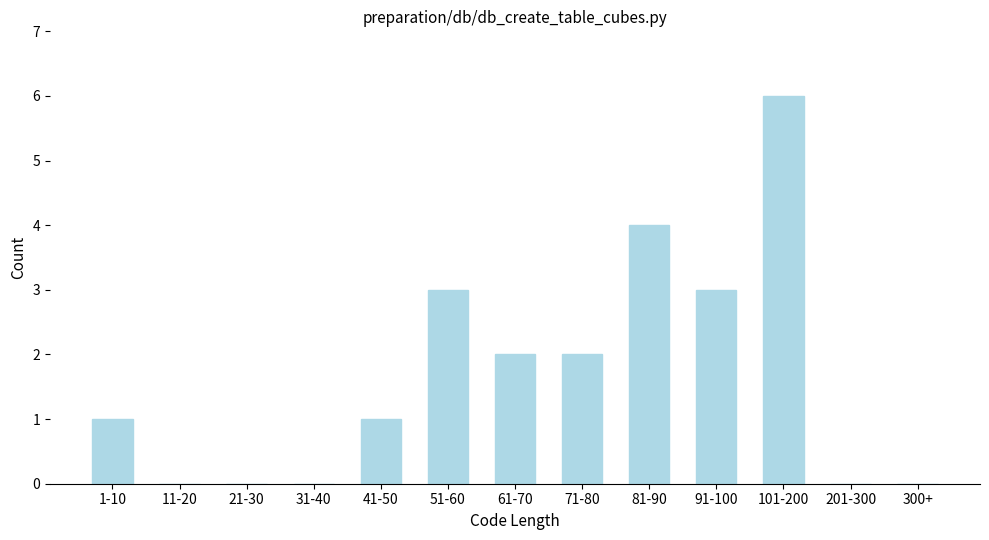

Reading right to left, list all the values displayed in this chart.

300+=0	201-300=0	101-200=6	91-100=3	81-90=4	71-80=2	61-70=2	51-60=3	41-50=1	31-40=0	21-30=0	11-20=0	1-10=1